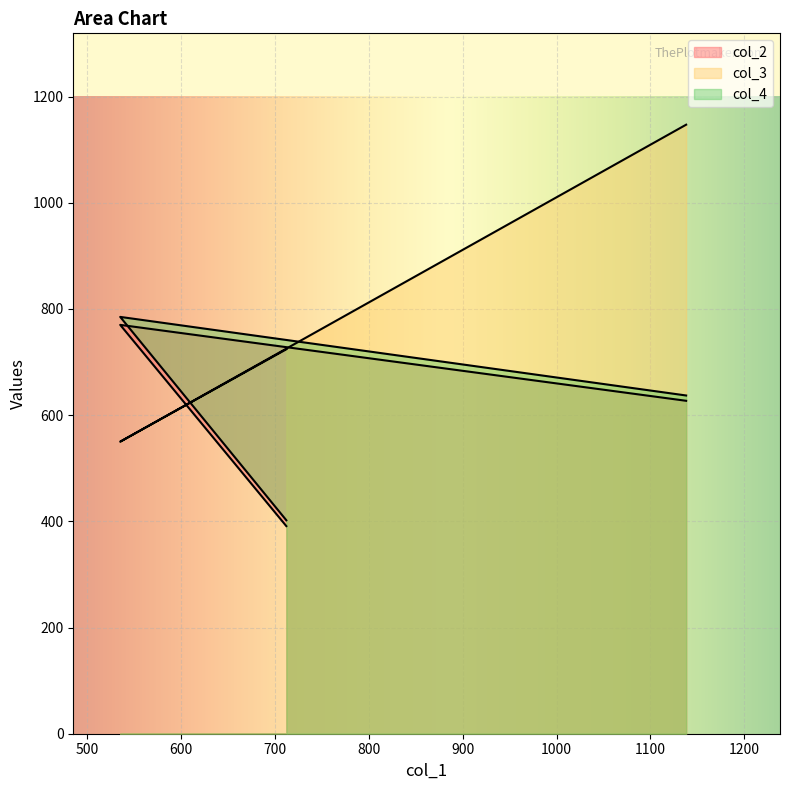

Which series changed the most between 712 and 1138?

col_3